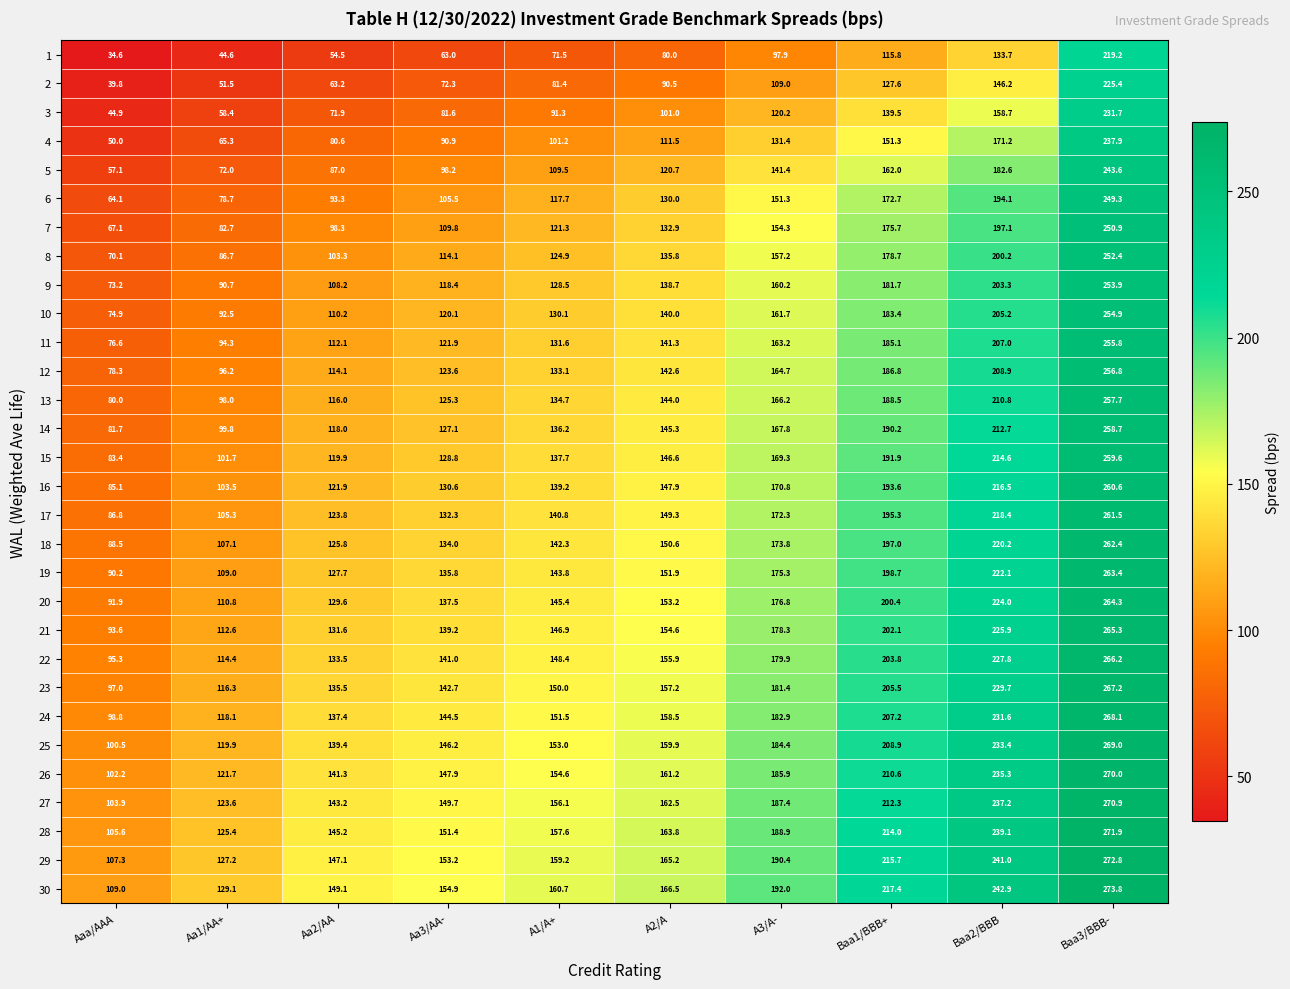

How many data points in 23 are less than 157?

5